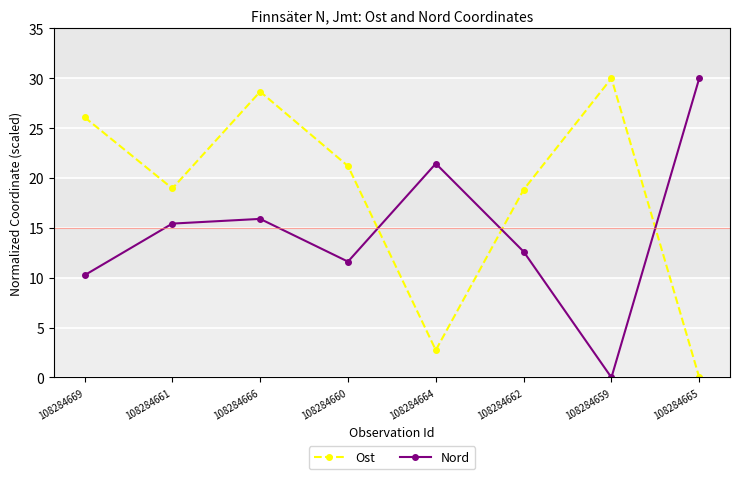

Where do Ost and Nord first cross each other?

108284660 and 108284664